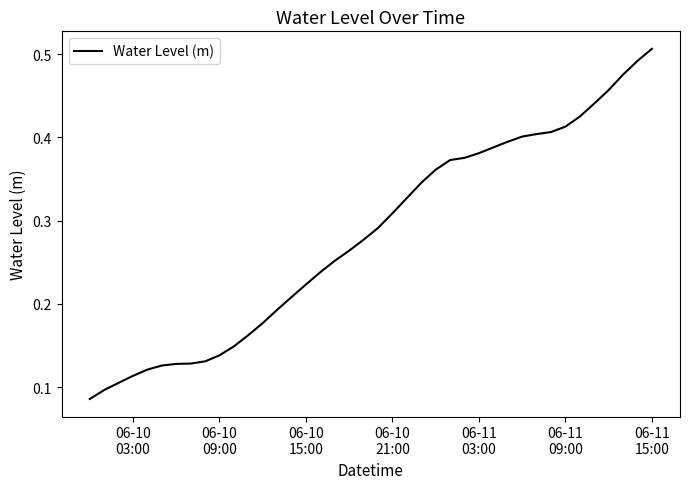

Is this an area chart (filled region under the line)?

No